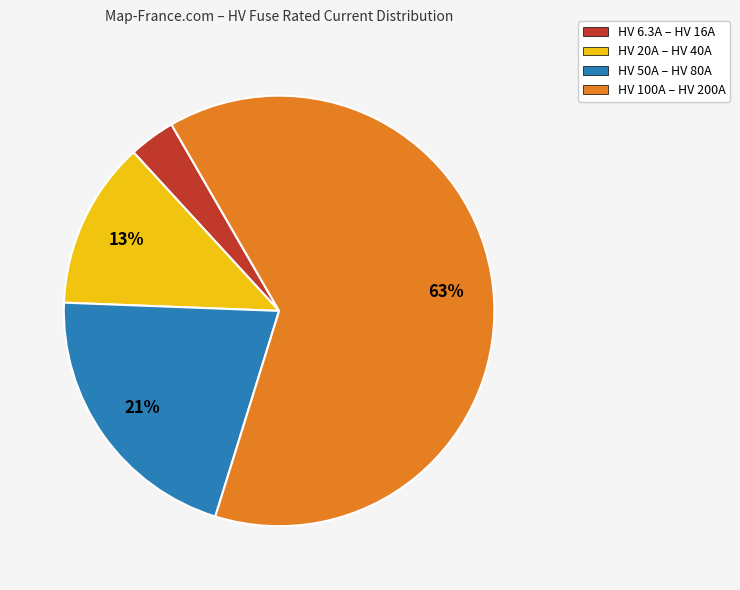

Is there a majority slice in this chart?

Yes